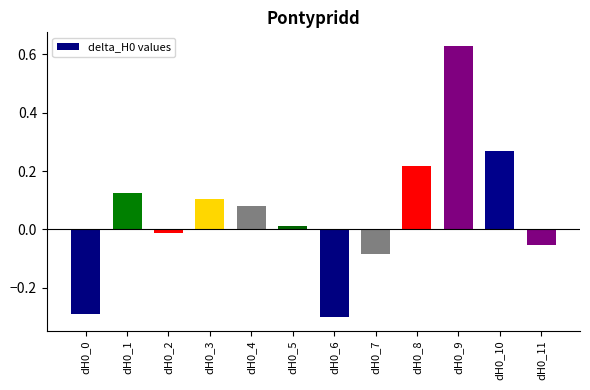

What is the change in value from dH0_0 to dH0_10?

+0.6